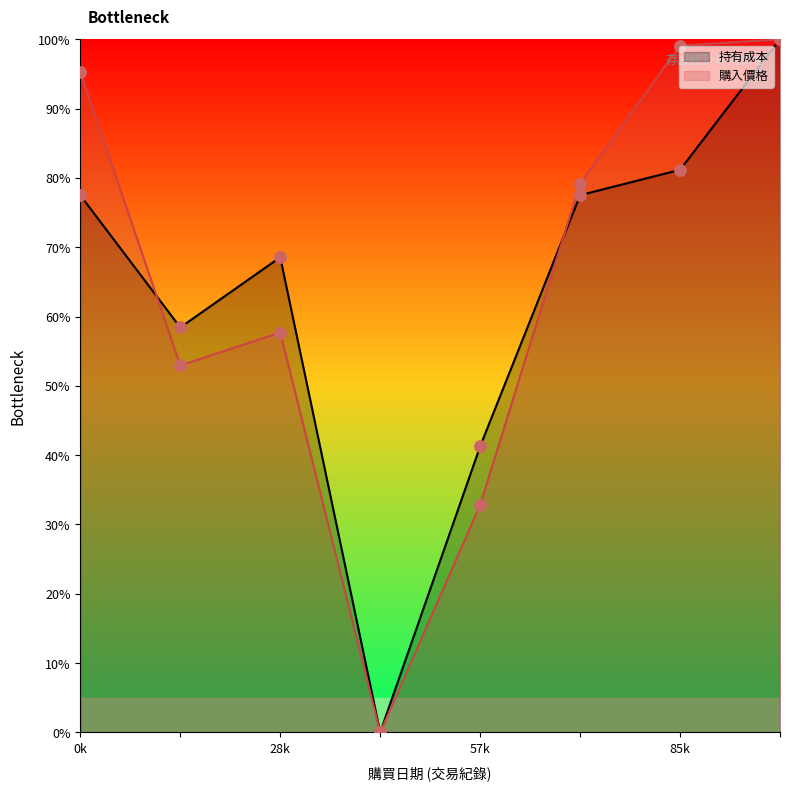

Which series has the largest total across all categories?

購入價格